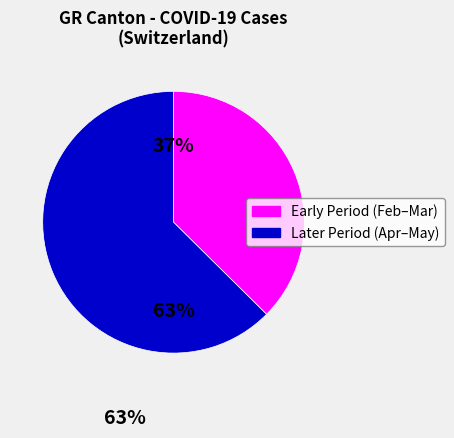

True or false: GR=16 accounts for 11% of the total.

False